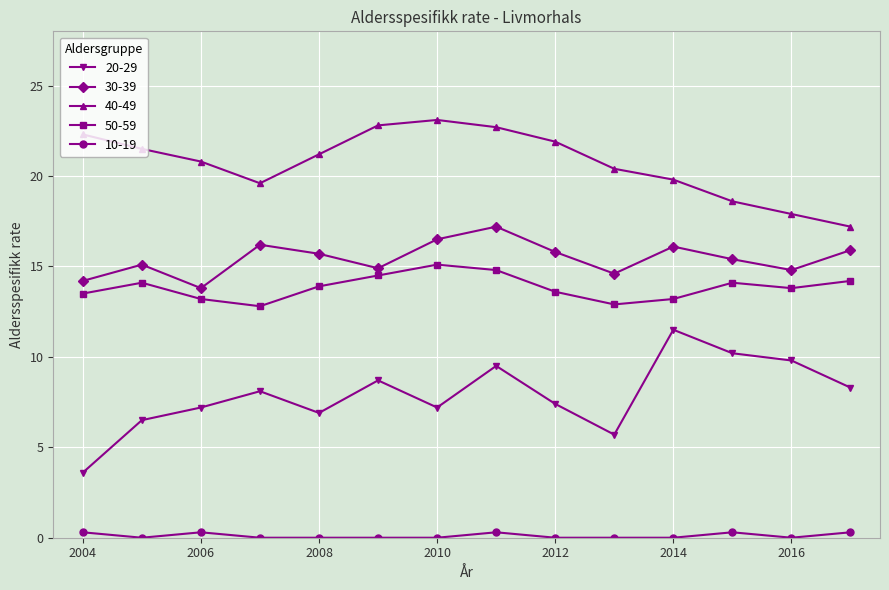

Which series has the largest range (max minus min)?

20-29